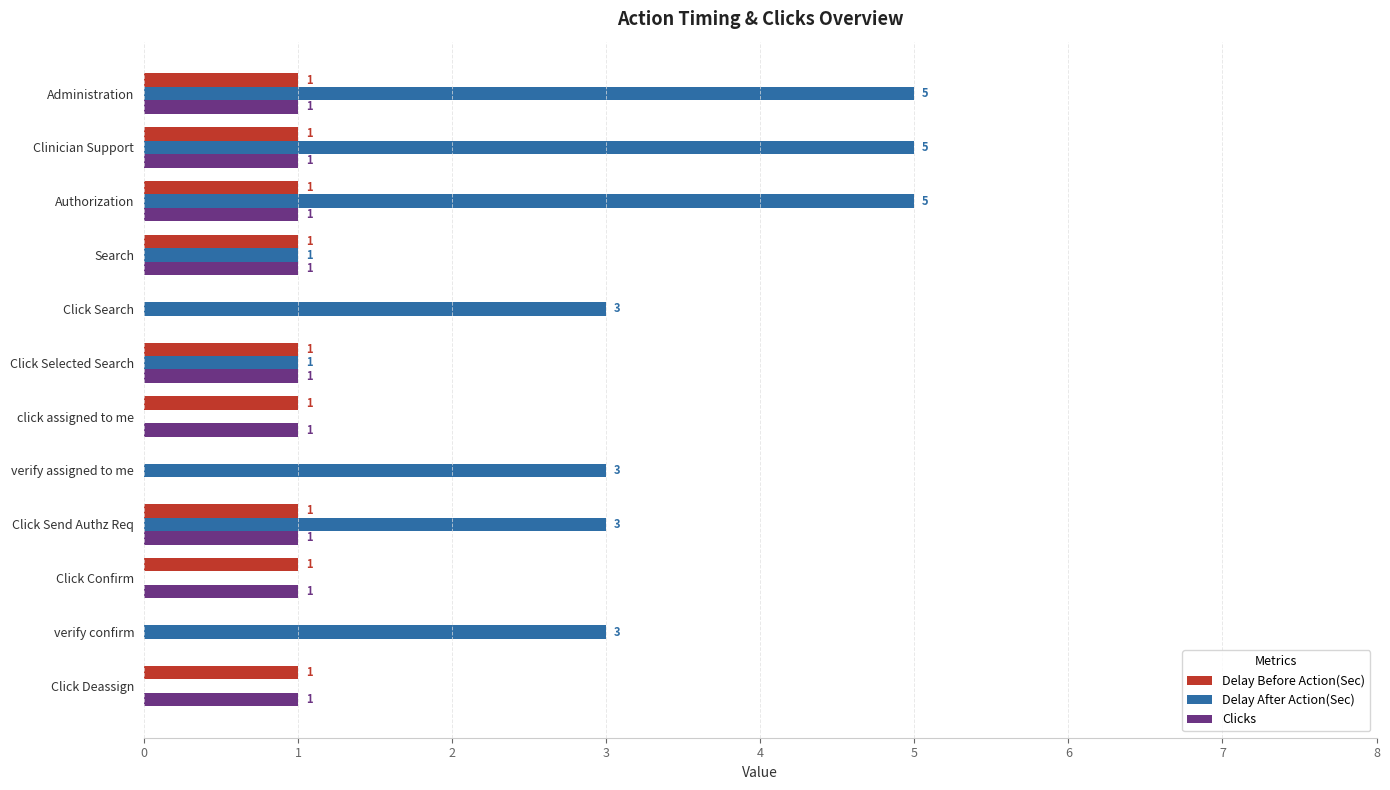

What is the greatest value displayed?

5